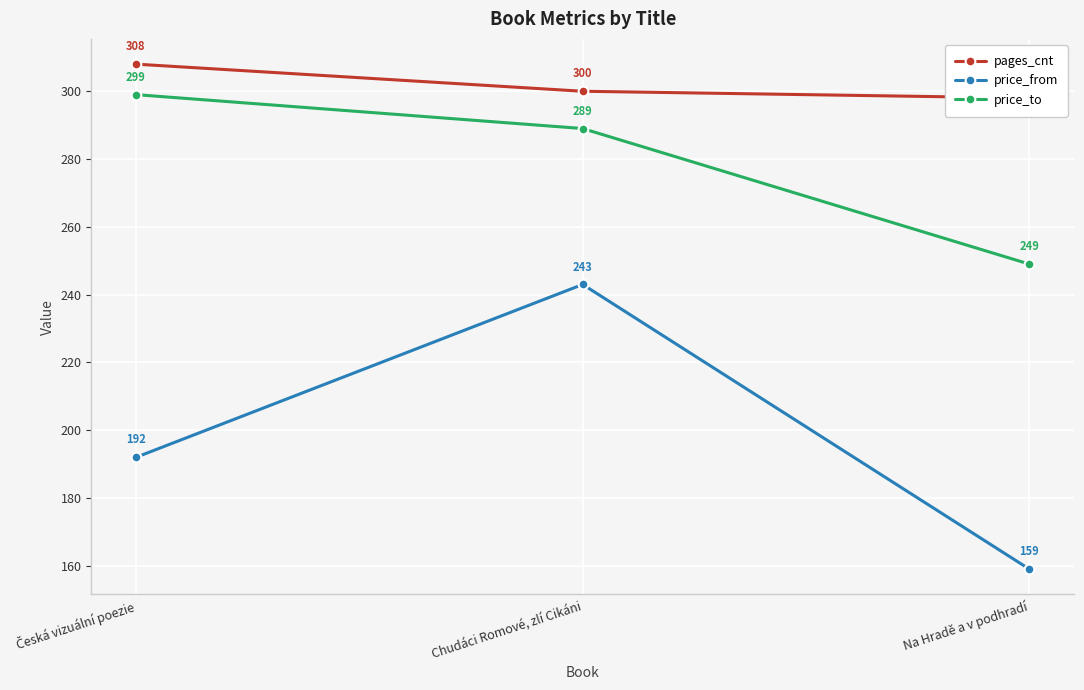

Reading right to left, transcribe all the data shown in this chart.

pages_cnt: Na Hradě a v podhradí=298	Chudáci Romové, zlí Cikáni=300	Česká vizuální poezie=308
price_from: Na Hradě a v podhradí=159	Chudáci Romové, zlí Cikáni=243	Česká vizuální poezie=192
price_to: Na Hradě a v podhradí=249	Chudáci Romové, zlí Cikáni=289	Česká vizuální poezie=299